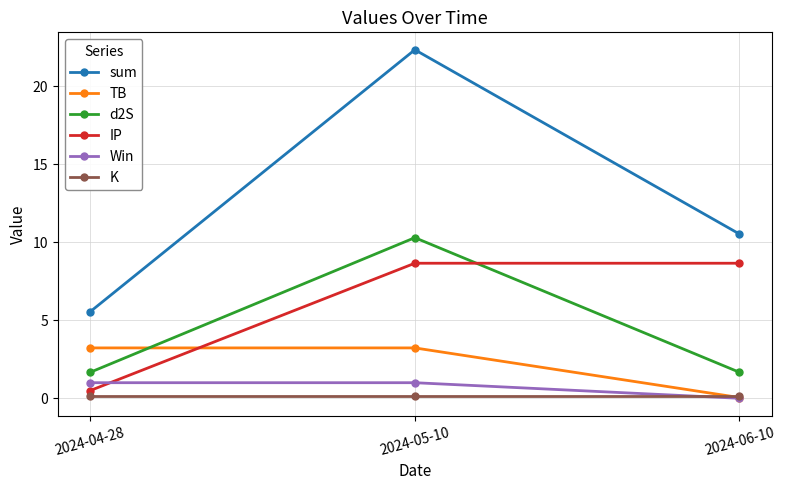

How many data points in TB are less than 3?

1